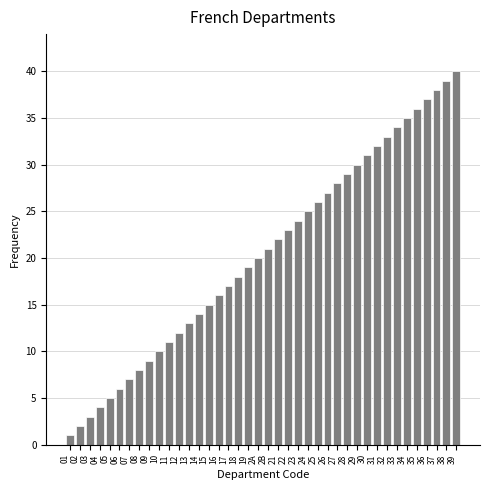

Which category has the highest value across all series?

39